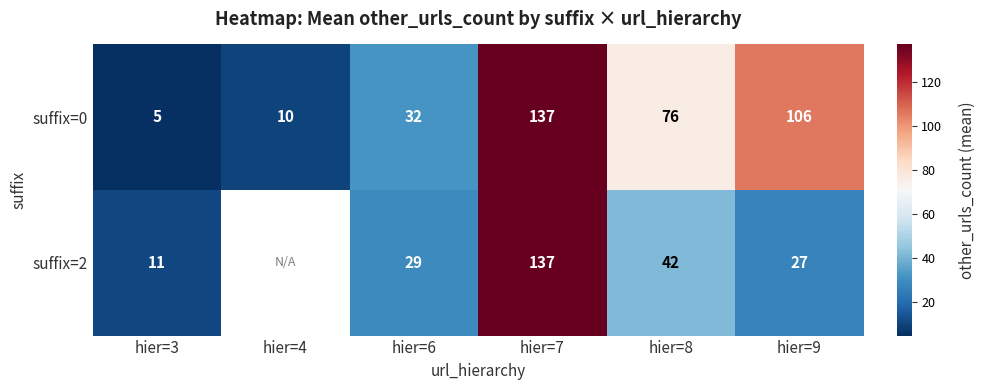

What is the maximum value for suffix=0?

137